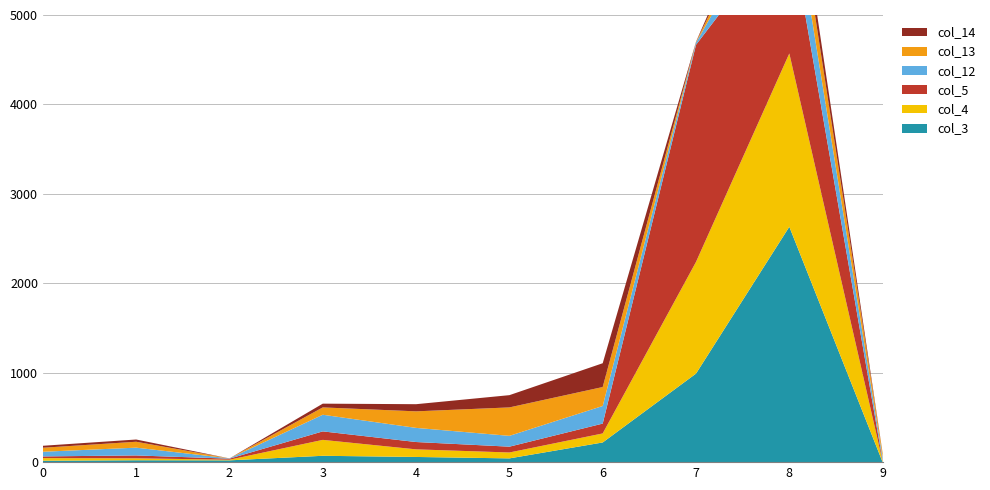

Reading left to right, transcribe all the data shown in this chart.

col_3: 16	21	20	71	58	42	220	990	2632	0
col_4: 29	22	7	178	85	66	101	1249	1938	9
col_5: 19	32	12	95	82	65	110	2428	1460	6
col_12: 52	87	3	186	158	121	197	24	491	38
col_13: 45	66	0	82	185	318	212	5	340	44
col_14: 22	25	0	42	80	137	266	5	222	4